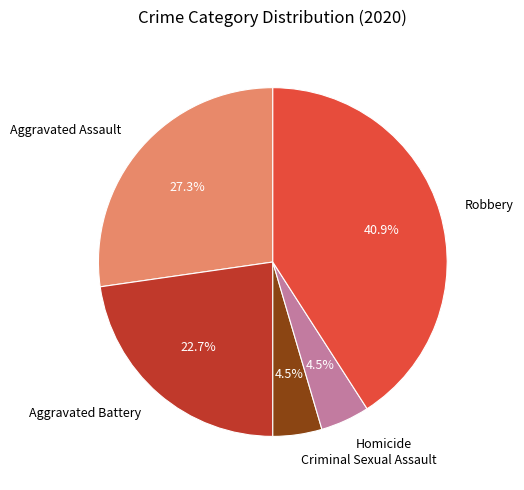

True or false: Aggravated Assault accounts for 27% of the total.

True